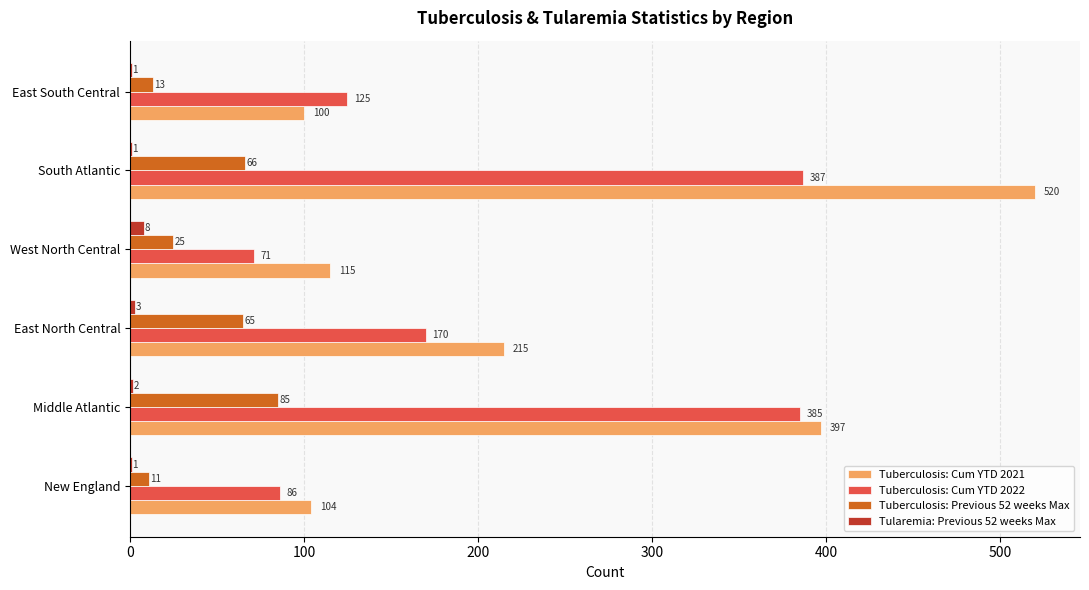

Is the value of Tularemia: Previous 52 weeks Max at East North Central greater than the value of Tuberculosis: Previous 52 weeks Max at New England?

No